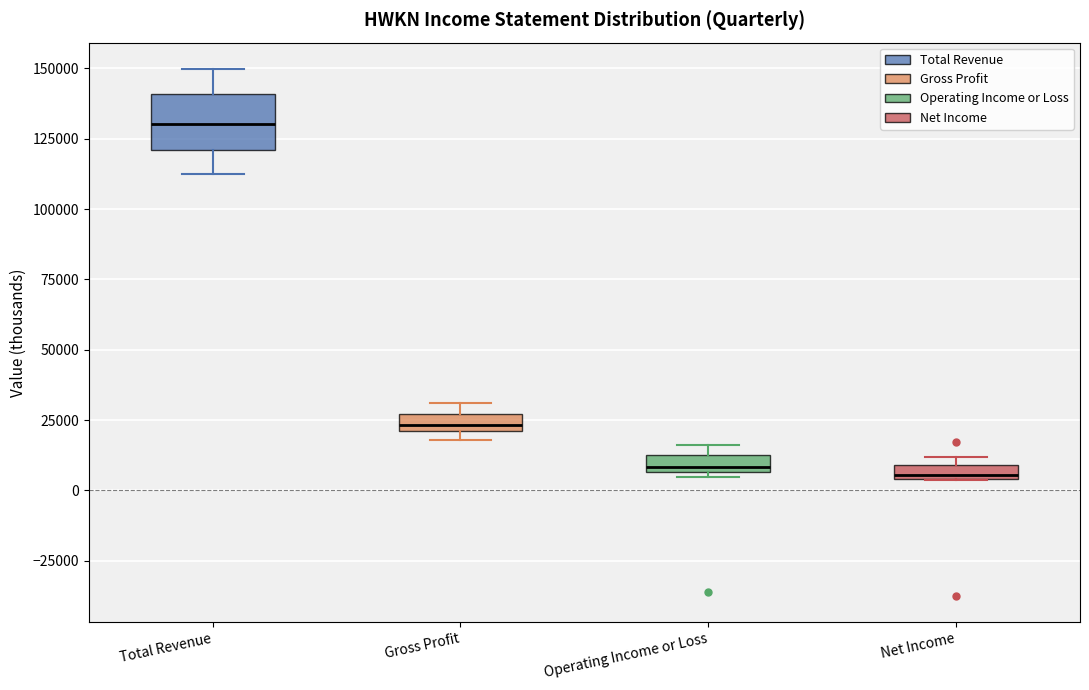

Which box is the tallest, from its lower edge to its upper edge?

Total Revenue